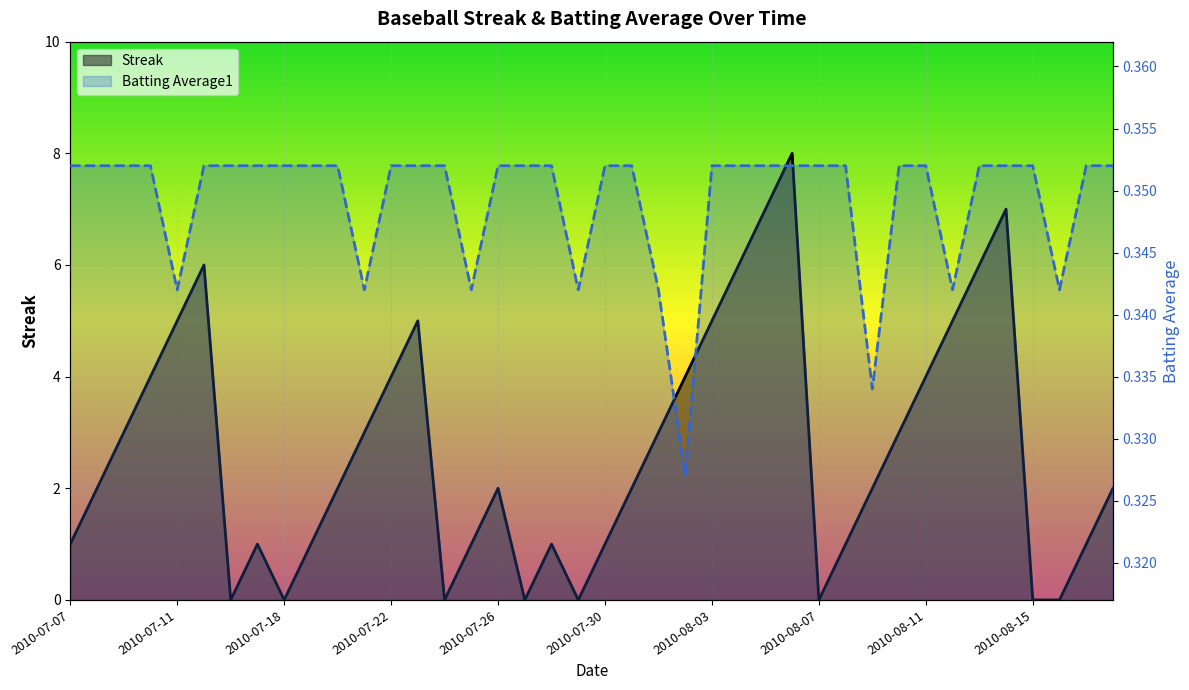

After their last crossing, which series has the higher values: Streak or Batting Average1?

Streak